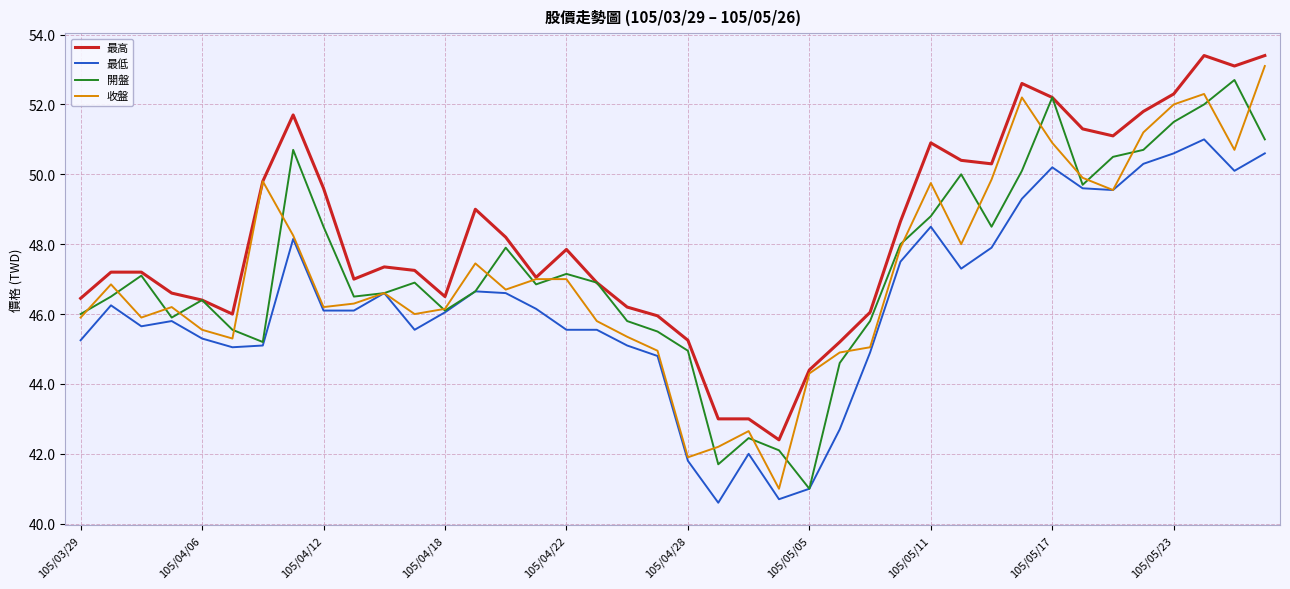

What is the maximum value for 最高?

53.4